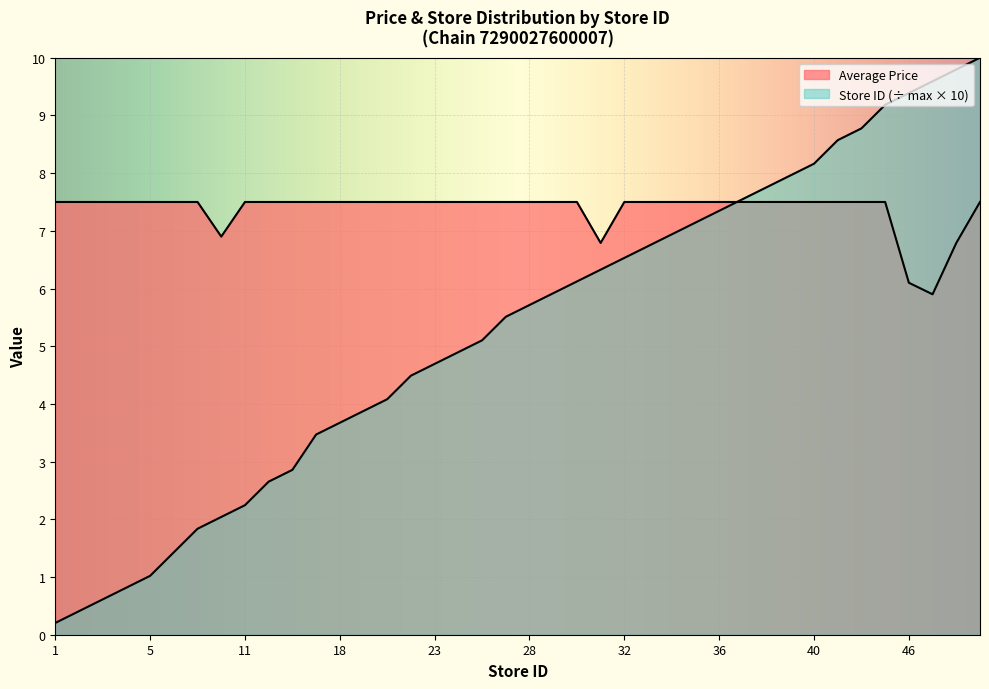

What are all the series names shown in the legend?

Average Price, Store ID